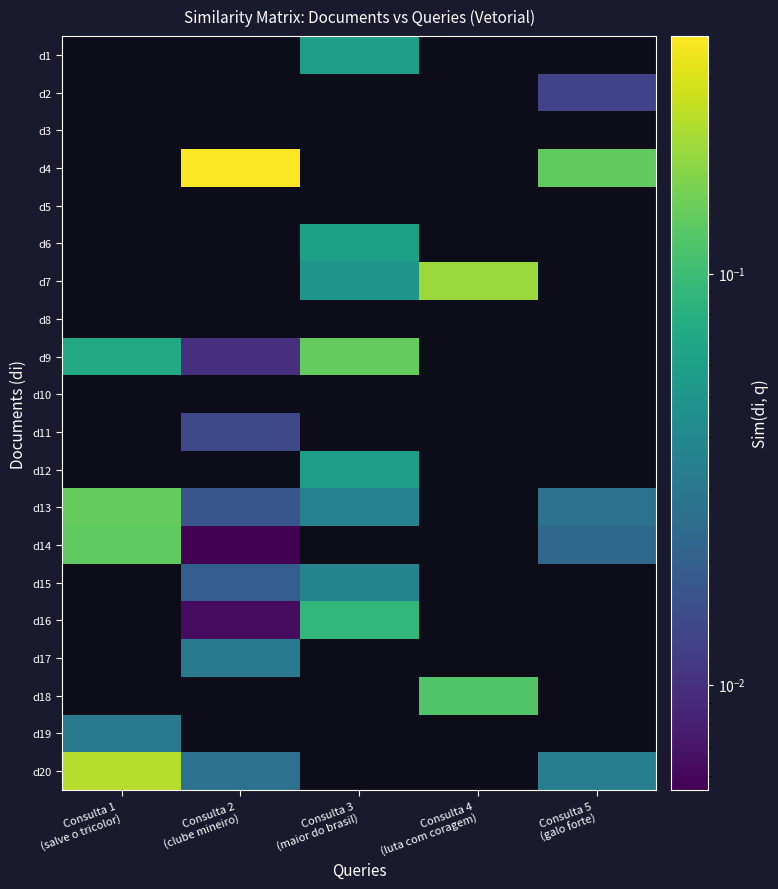

Between Consulta 3
(maior do brasil) and Consulta 5
(galo forte), which is larger?

Consulta 3
(maior do brasil)